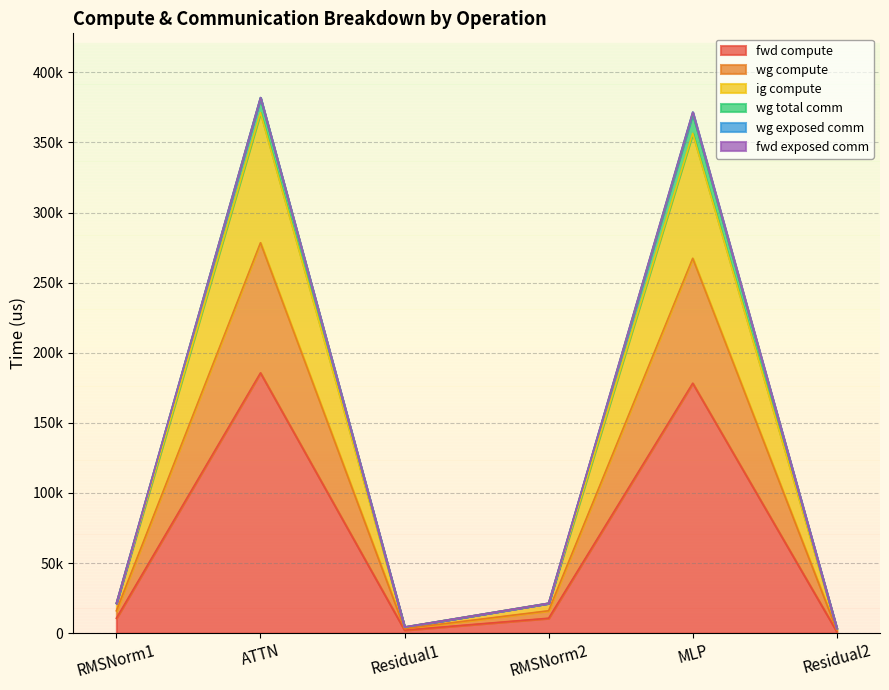

True or false: fwd compute has a value of 178241.5 at MLP.

True